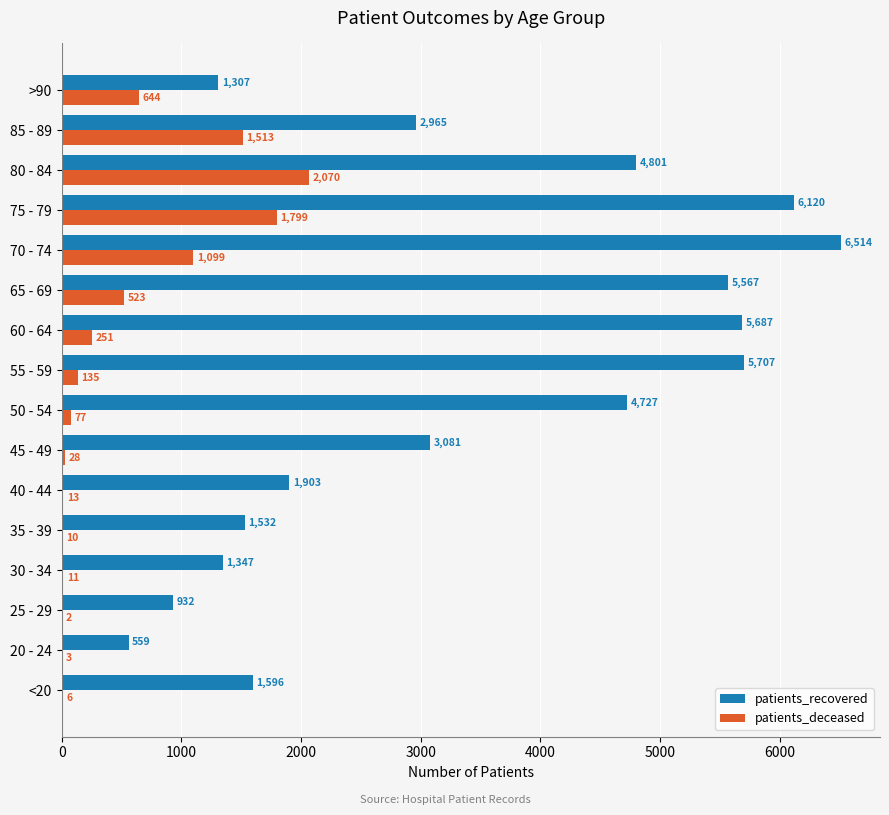

At which category is the sum across all series the highest?

75 - 79